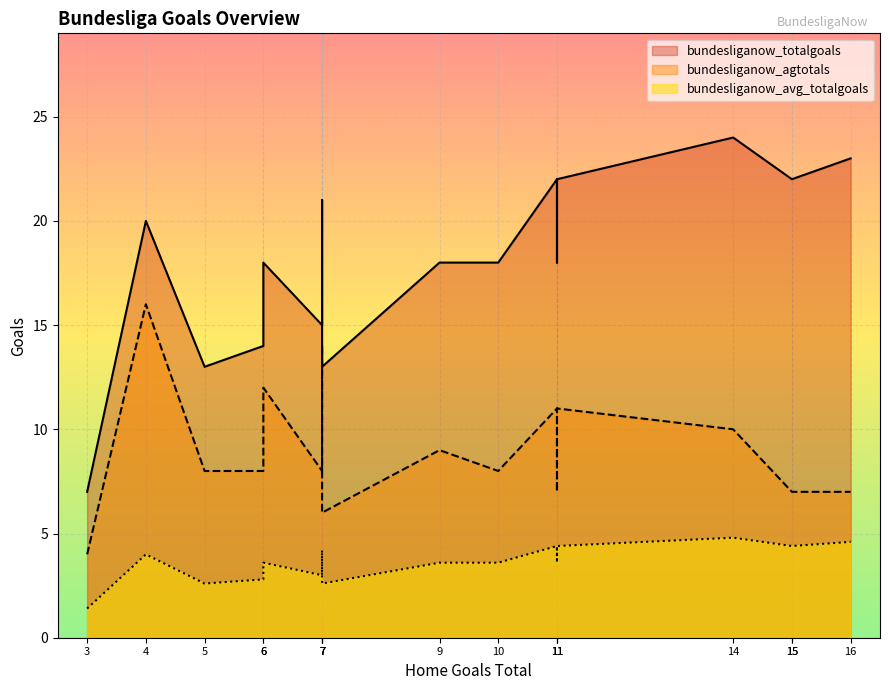

At Ein Frankfurt, list the series in order from smallest to largest.

bundesliganow_avg_totalgoals, bundesliganow_agtotals, bundesliganow_totalgoals